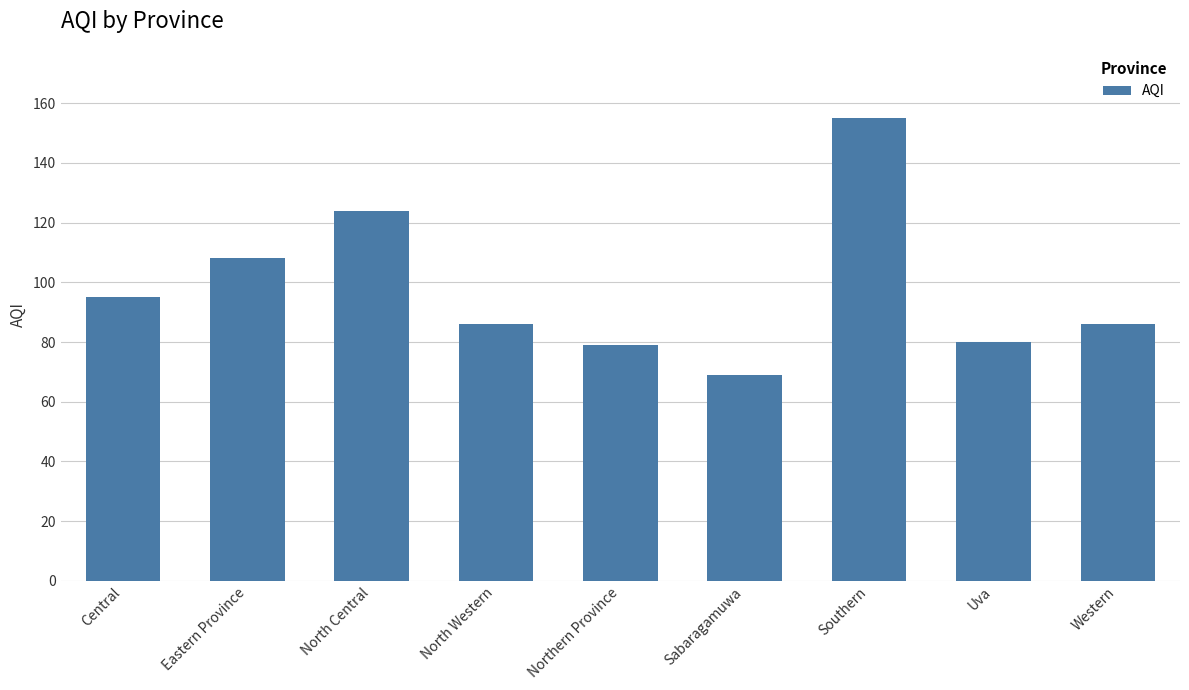

Where does the data first go above 86?

Central